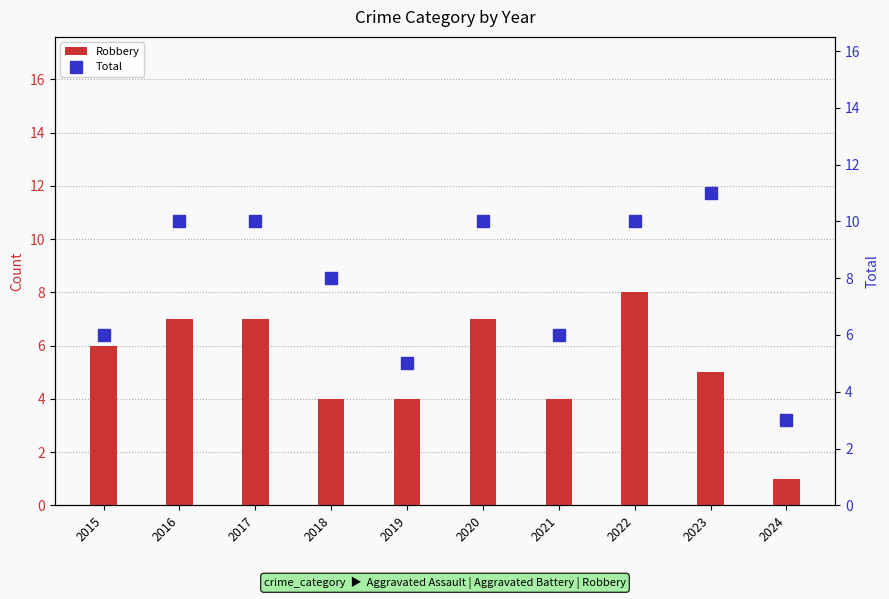

What are all the series names shown in the legend?

Robbery, Total